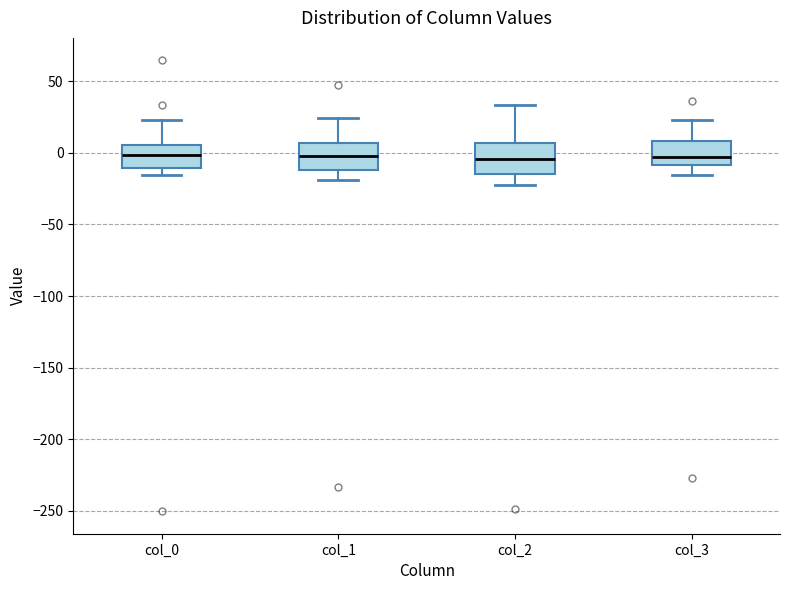

Where does the median line of the box for col_2 sit on the y-axis? The values are not printed on the chart, so give them approximately, as read against the axis.

-5